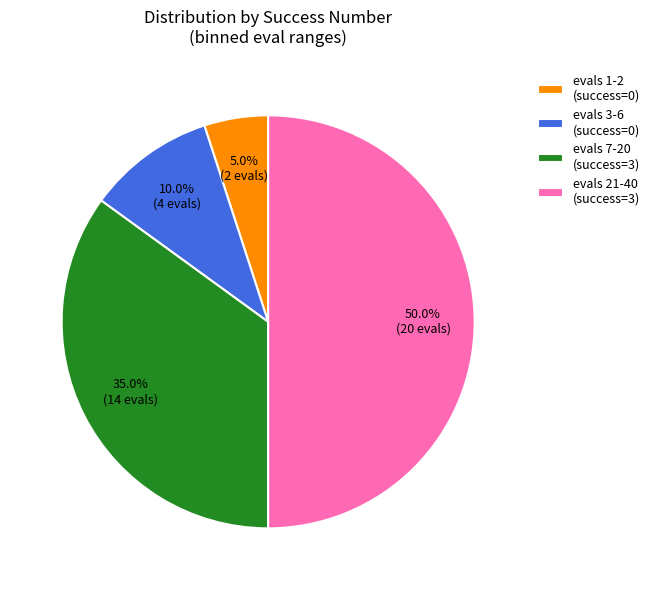

To the nearest percent, what is the difference between the largest and smallest slice percentages?

45%